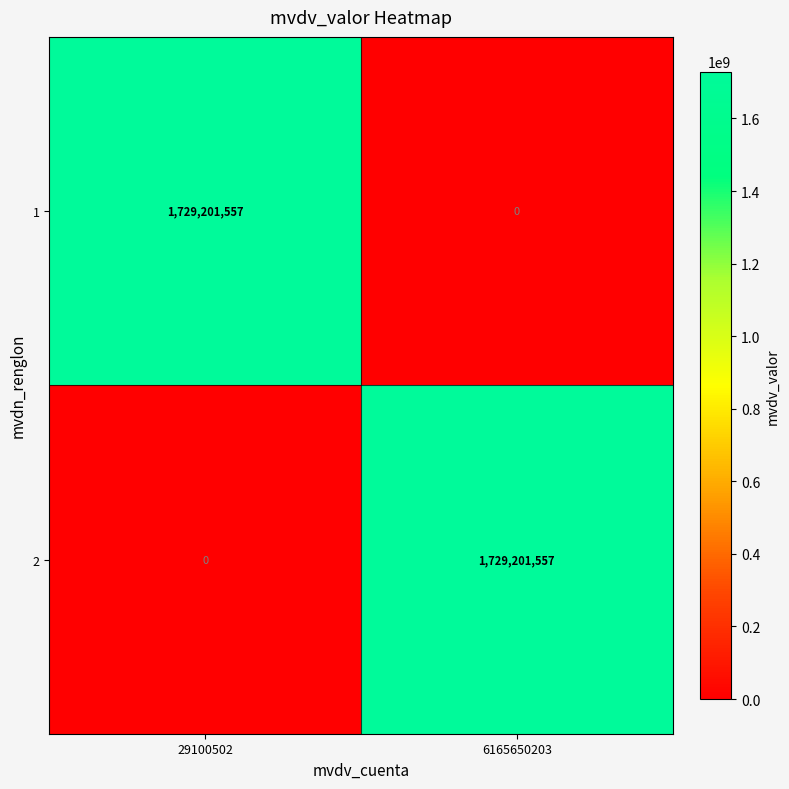

At how many categories does at least one series exceed 1616594794?

2